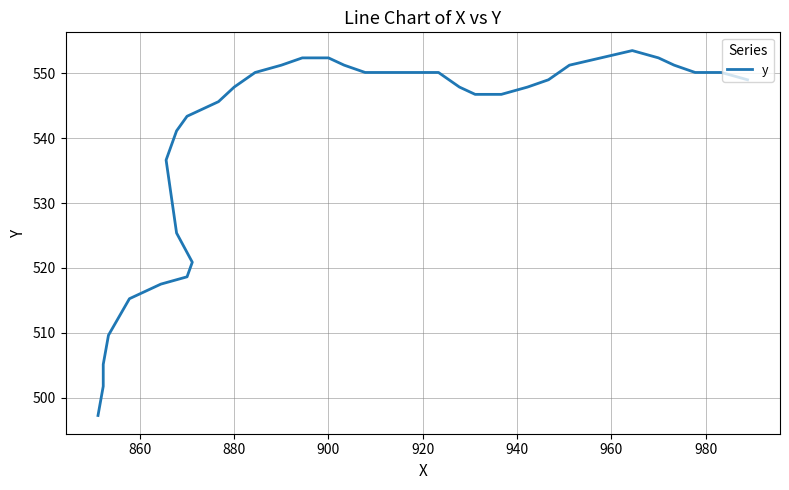

What is the sum of all values?

21609.0